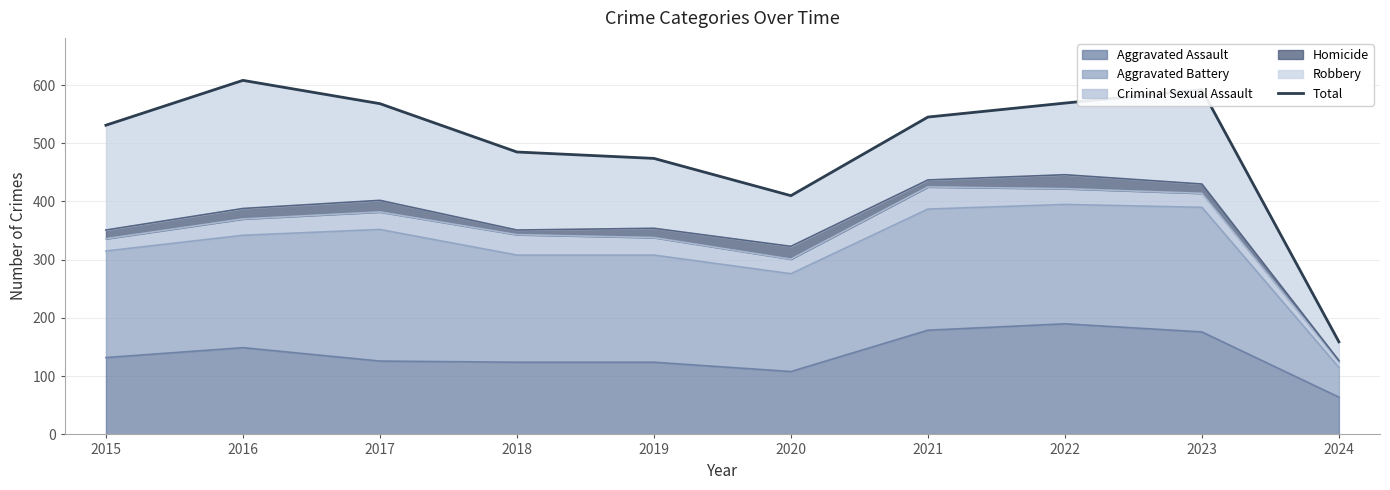

Does the chart display data point markers on the line(s)?

No